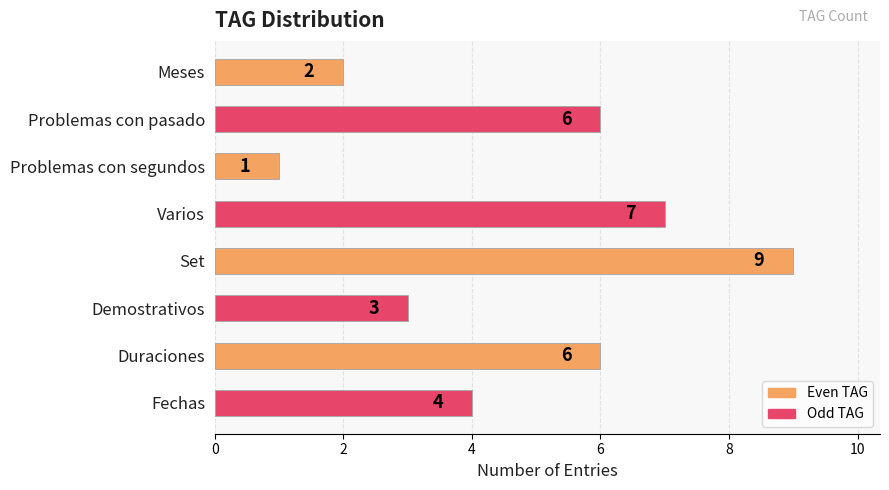

Does the chart contain stacked bars?

No